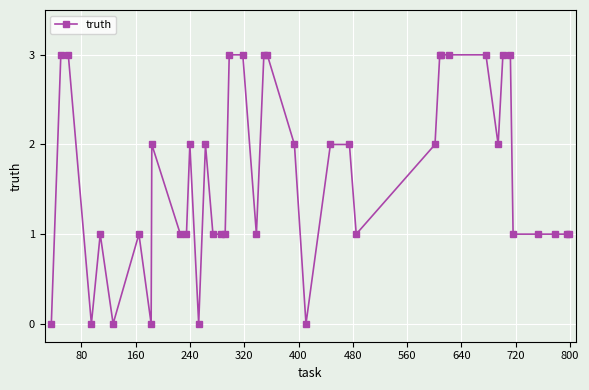

Reading left to right, what are all the values shown in this chart?

0	3	3	0	1	0	1	0	2	1	1	2	0	2	1	1	1	3	3	1	3	3	2	0	2	2	1	2	3	3	3	3	2	3	3	1	1	1	1	1